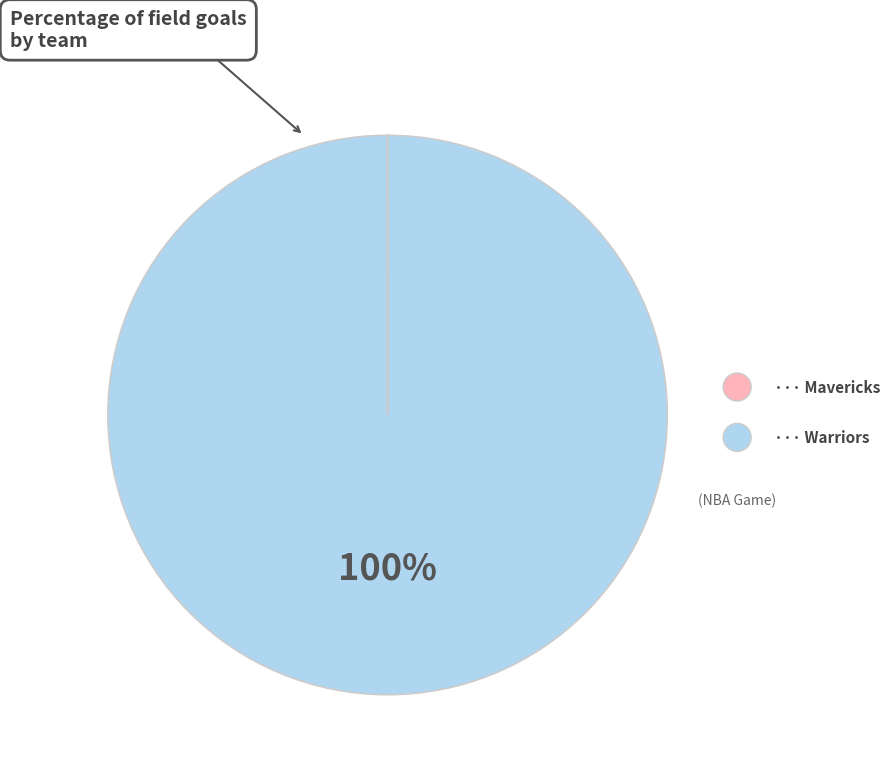

Does any single category account for the majority?

Yes